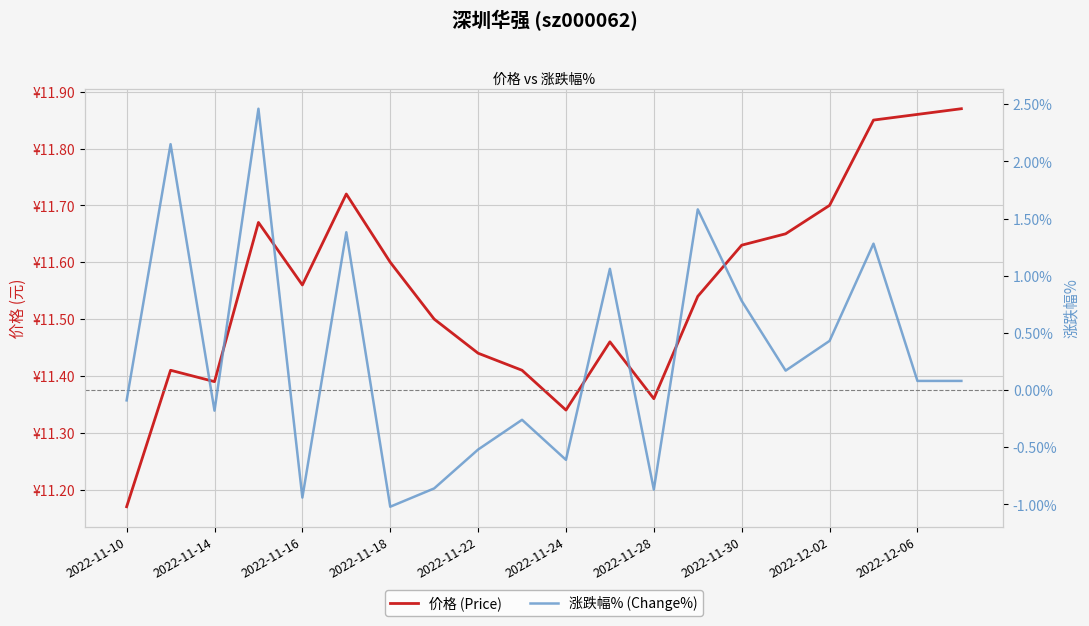

Where is 涨跌幅% (Change%) nearest to the value 0?

2022-12-06